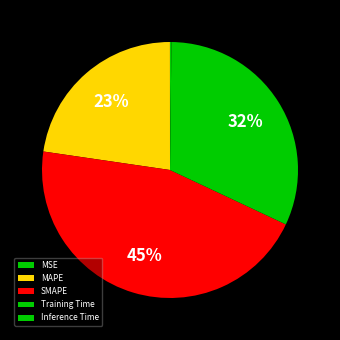

Between MAPE and Training Time, which is larger?

Training Time